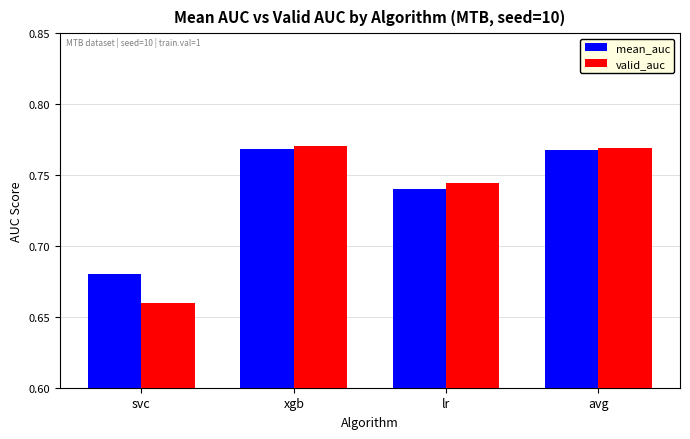

How many mean_auc values are between 0 and 1?

4